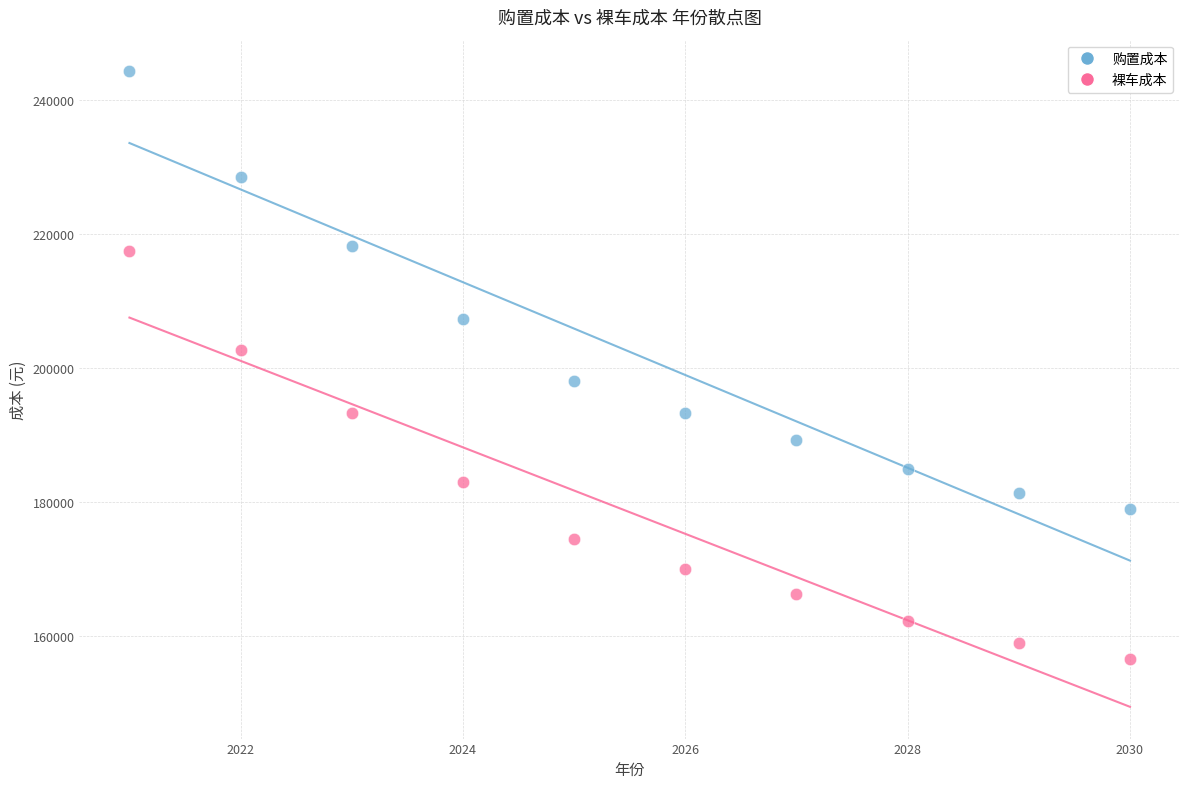

Which series reaches the maximum Y coordinate?

购置成本